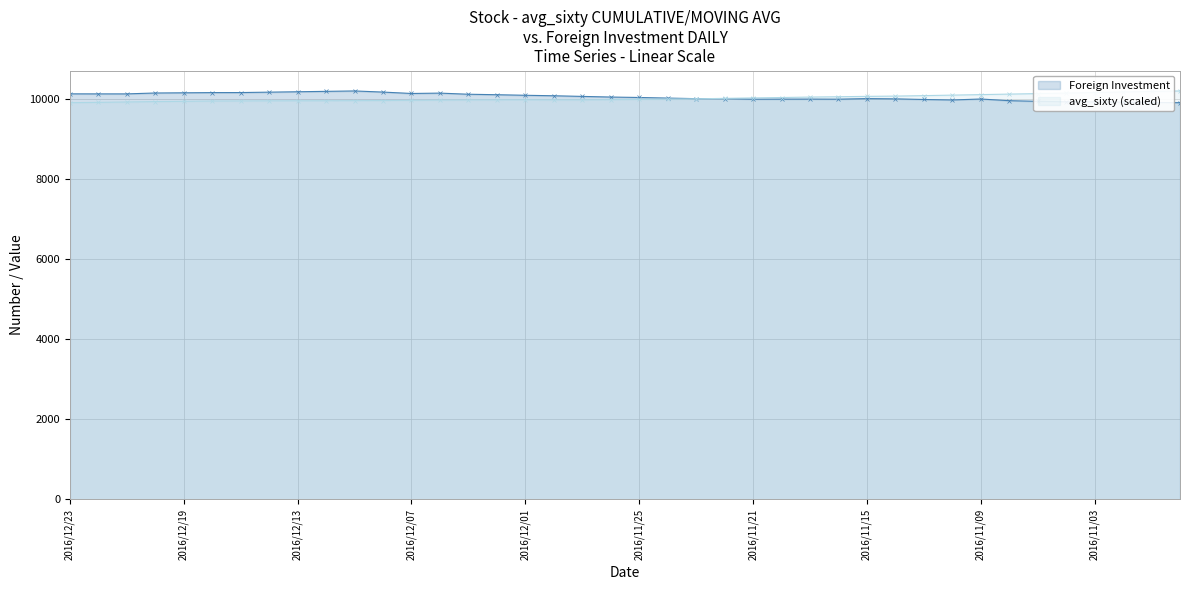

The value of foreign_investment at 2016/11/14 is 14550.6. True or false?

False